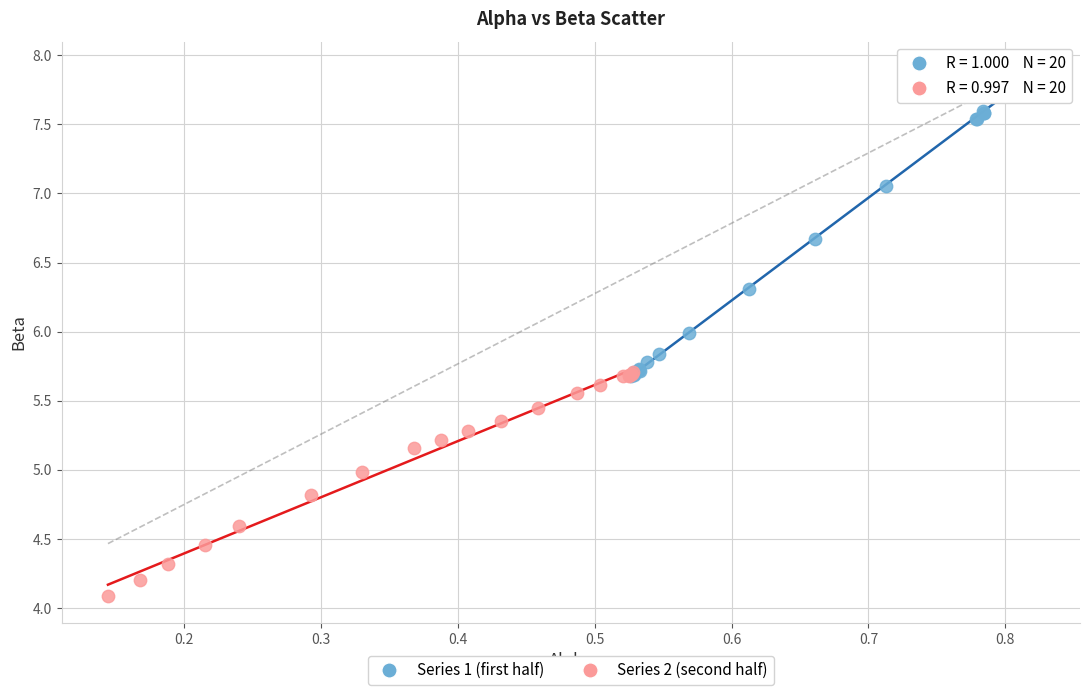

Which series reaches the minimum Y coordinate?

Series 2 (second half)